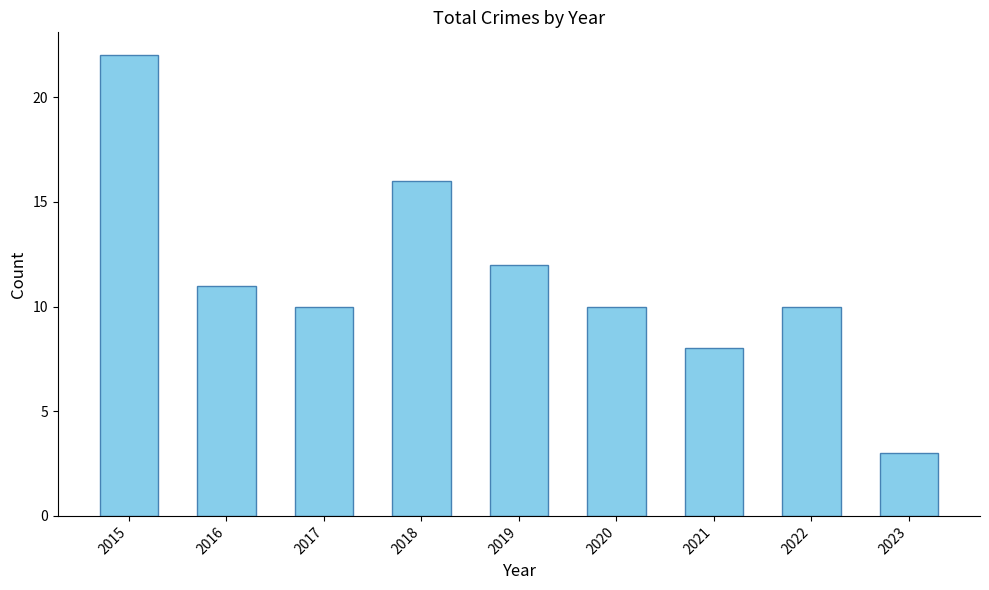

How many data points does each series have?

9